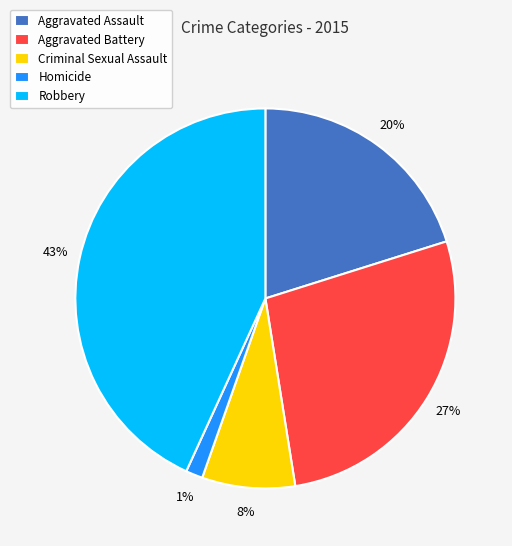

To the nearest percent, what percentage of the pie is Aggravated Assault?

20%